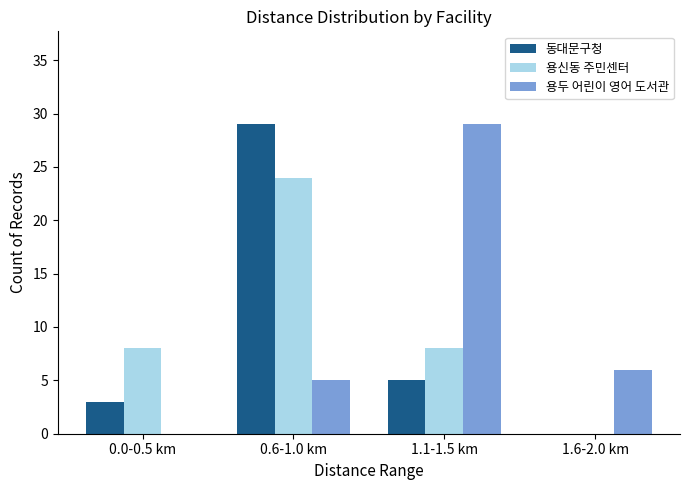

The value of 용두 어린이 영어 도서관 at 1.1-1.5 km is 20. True or false?

False